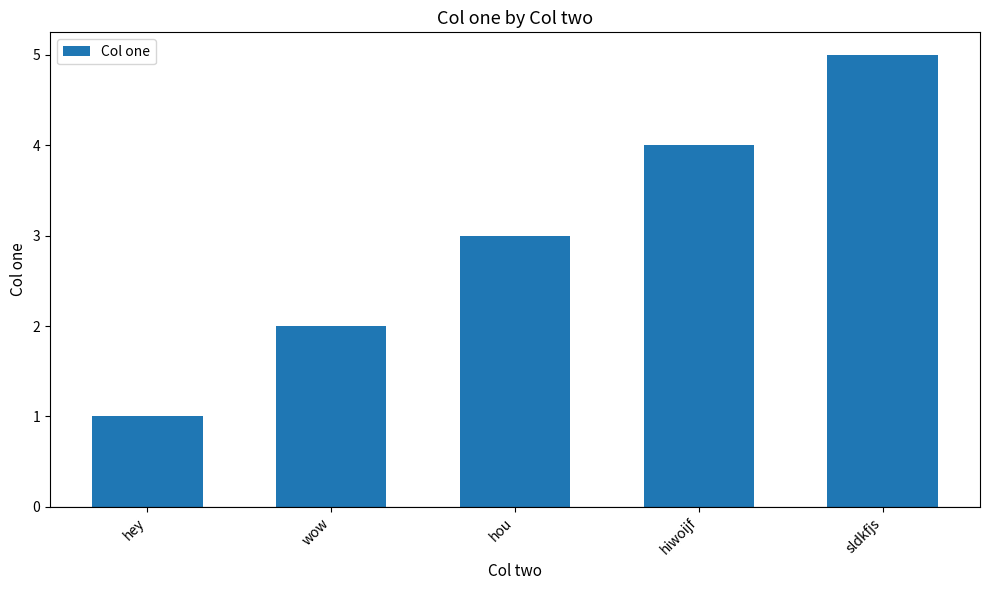

What is the average value?

3